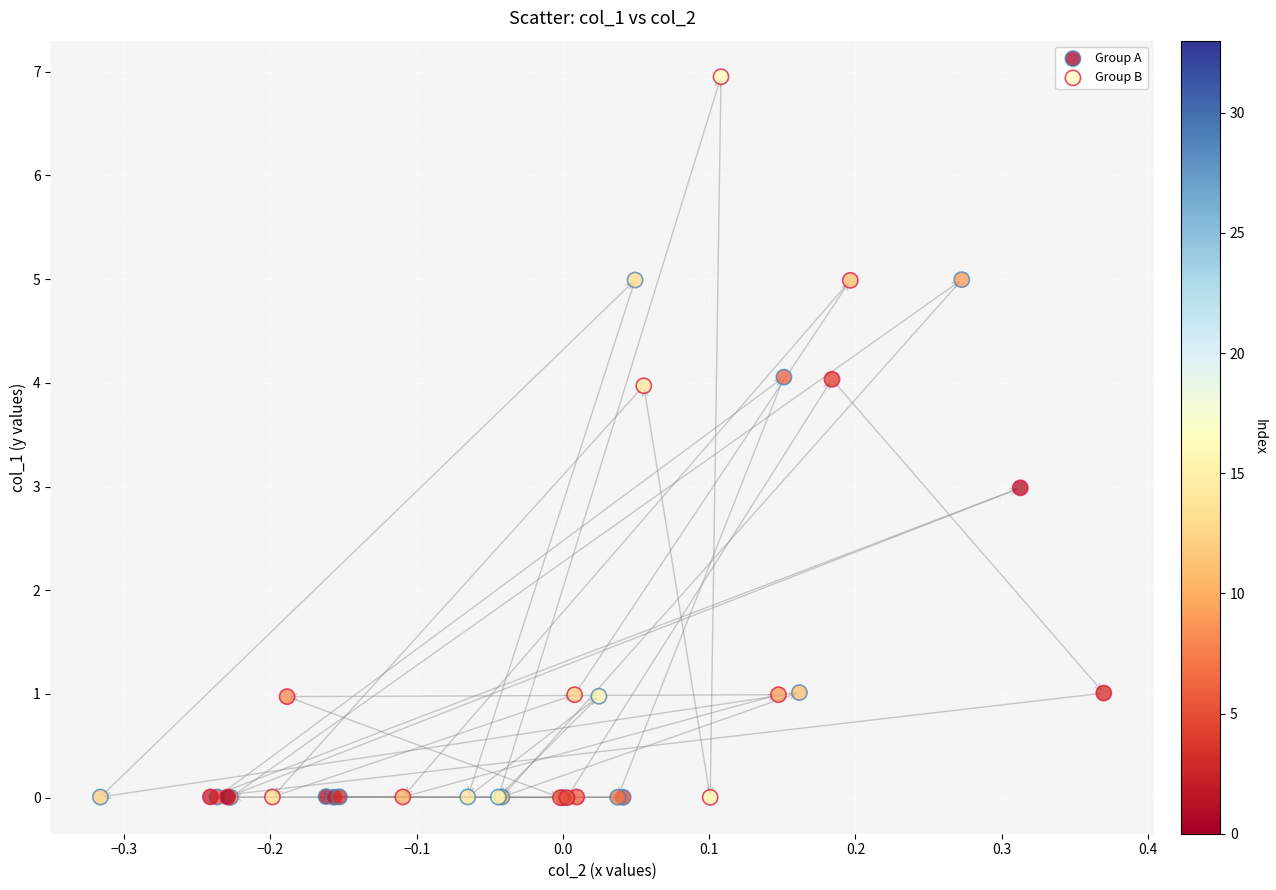

Which series reaches the maximum Y coordinate?

Group B